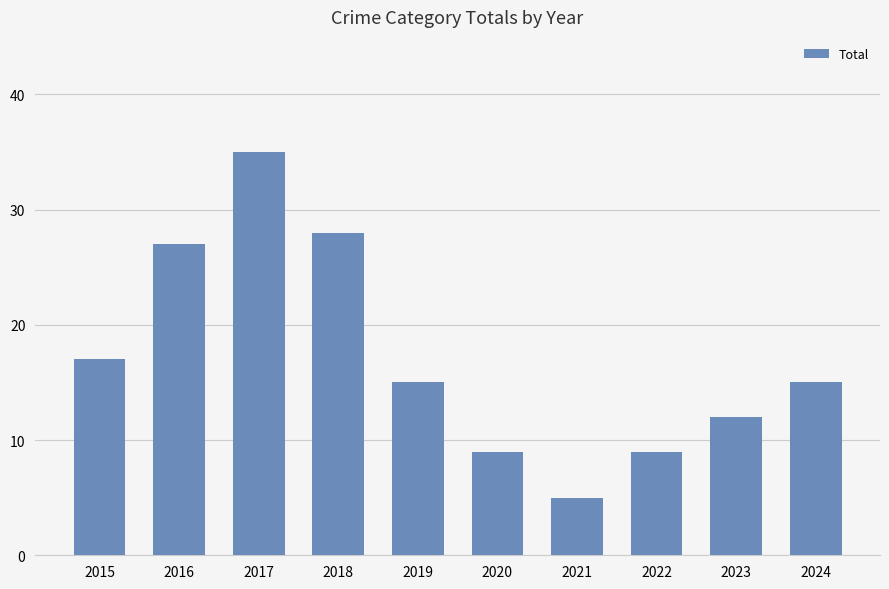

How many categories are shown in the chart?

10